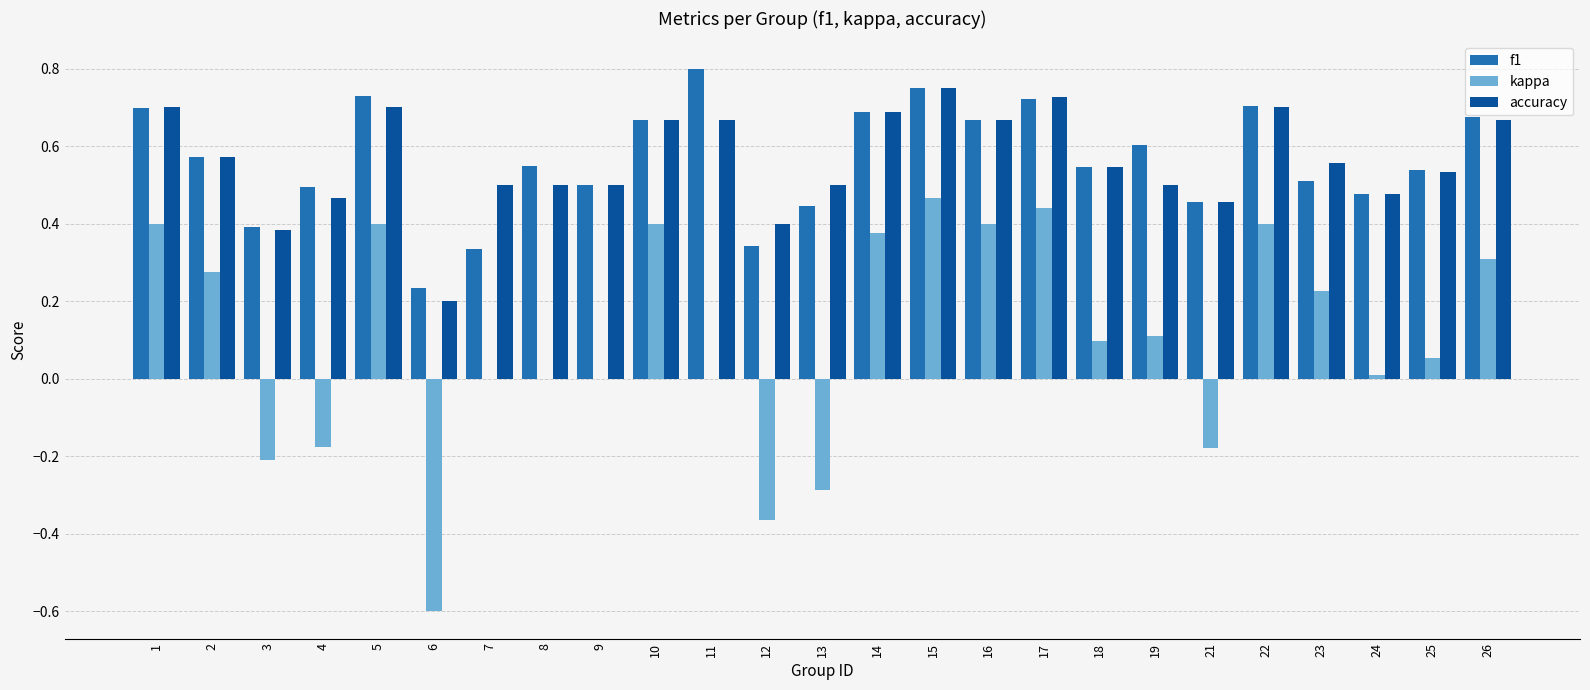

Is the value of accuracy at 22 greater than the value of f1 at 10?

Yes